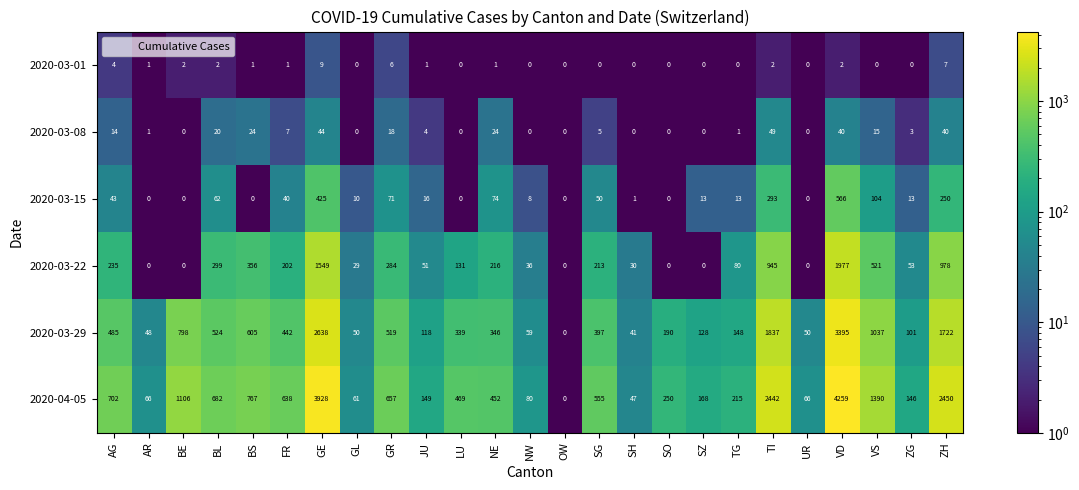

What is the difference between the maximum and minimum values in the 2020-03-08 series?

49